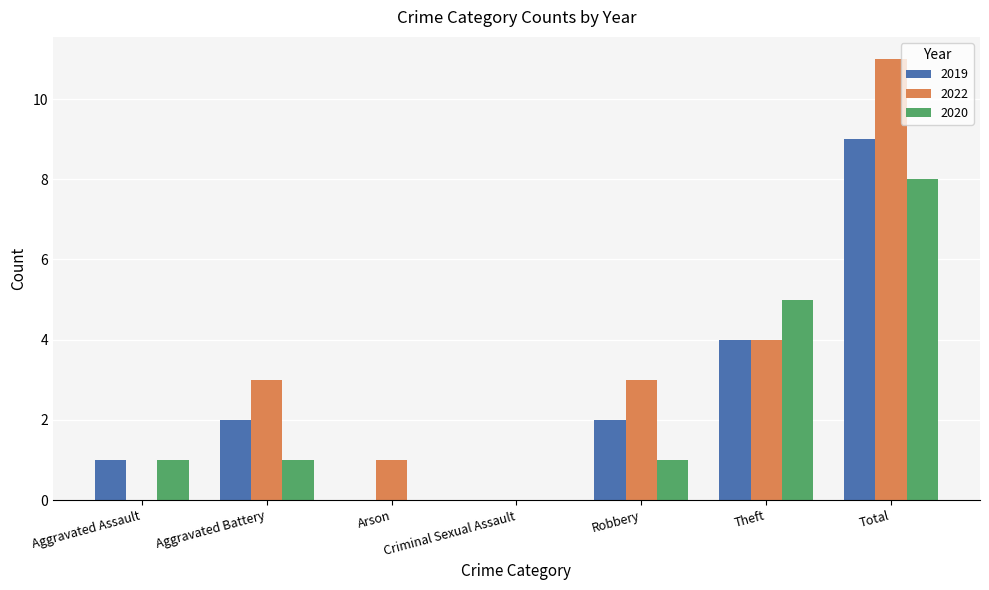

Is it true that 2022 equals 1 at Robbery?

False